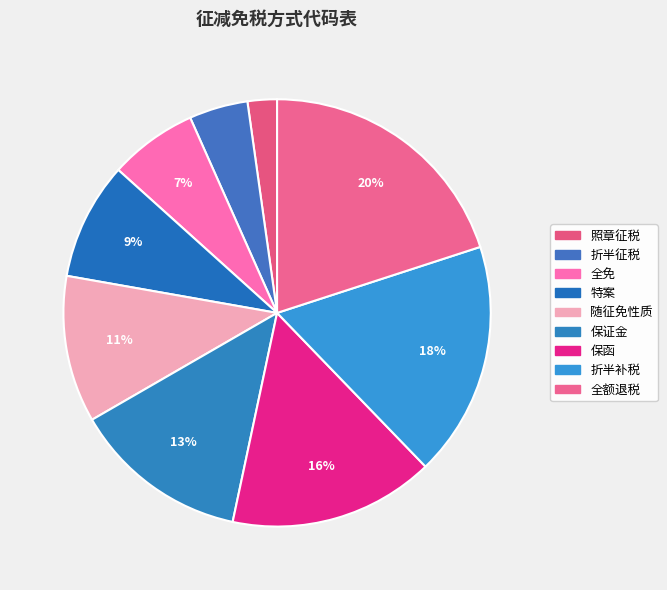

What portion of the pie excludes 折半补税?

82.2%